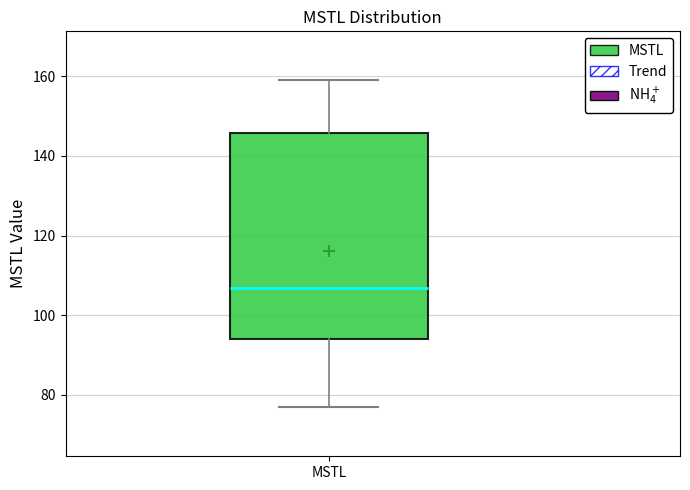

Read this box plot against the y-axis: the position of the median line, the range covered by the box, and the ends of both whiskers. The values are not printed on the chart, so give them approximately, as read against the axis.

median 106, box 94 to 146, whiskers 76 to 158